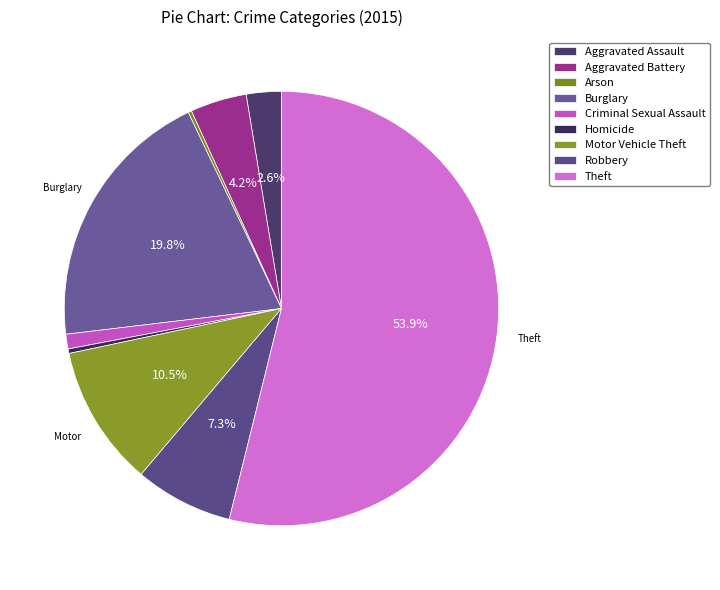

Does Arson represent more than half of the total?

No